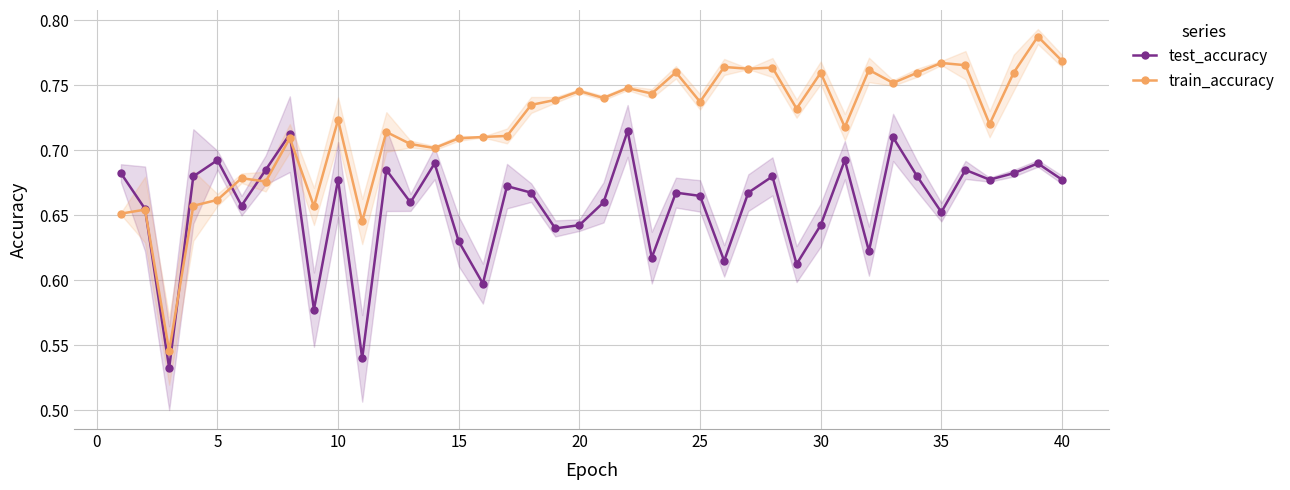

How many test_accuracy values are between 0 and 1?

40